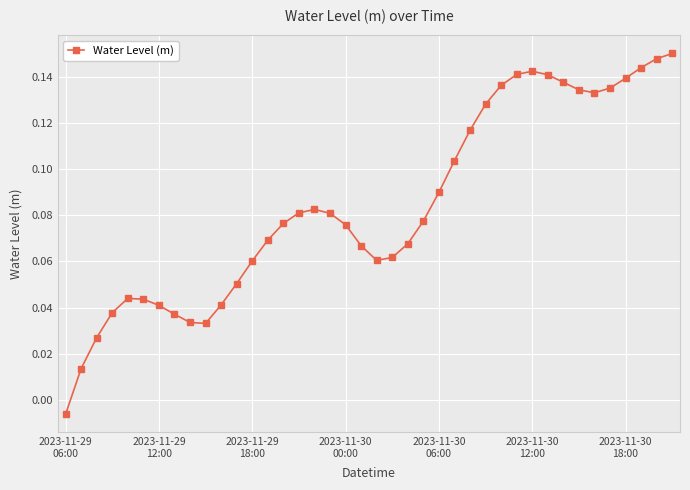

True or false: there are more than 2 points higher than both neighbors.

True